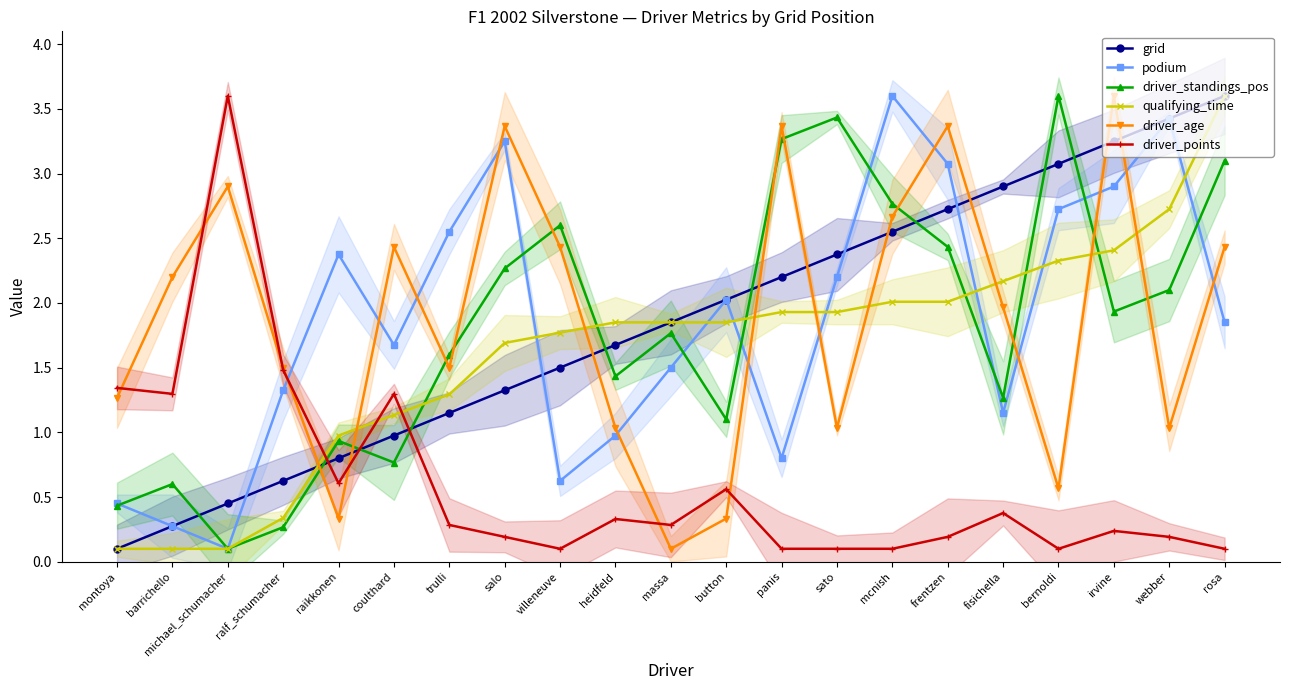

What are all the series names shown in the legend?

grid, podium, driver_standings_pos, qualifying_time, driver_age, driver_points